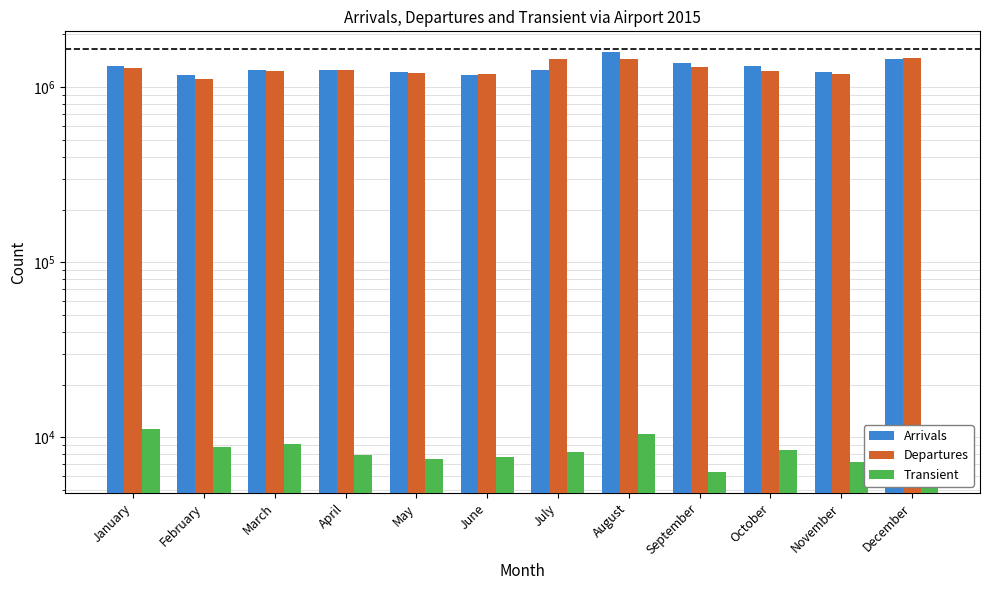

At which category is the sum across all series the highest?

August